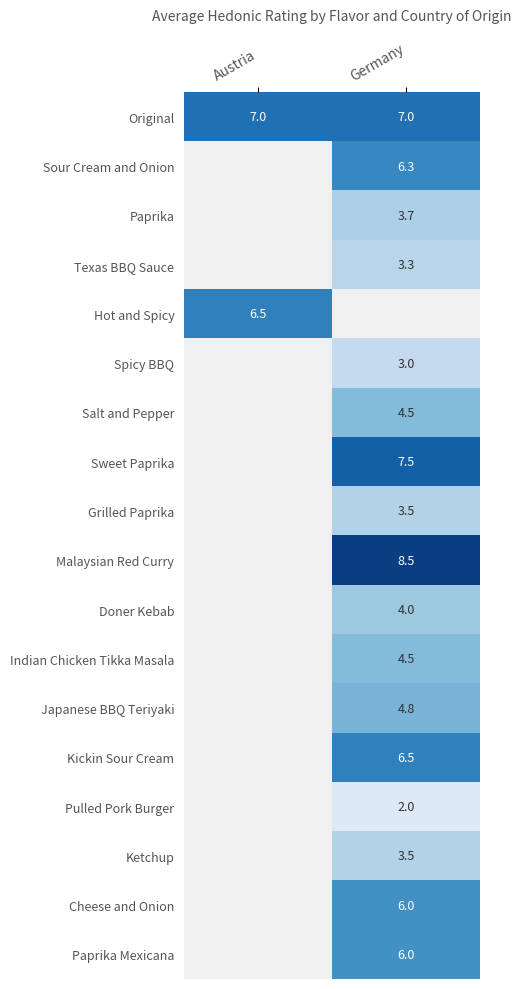

How many distinct data groups are displayed?

18